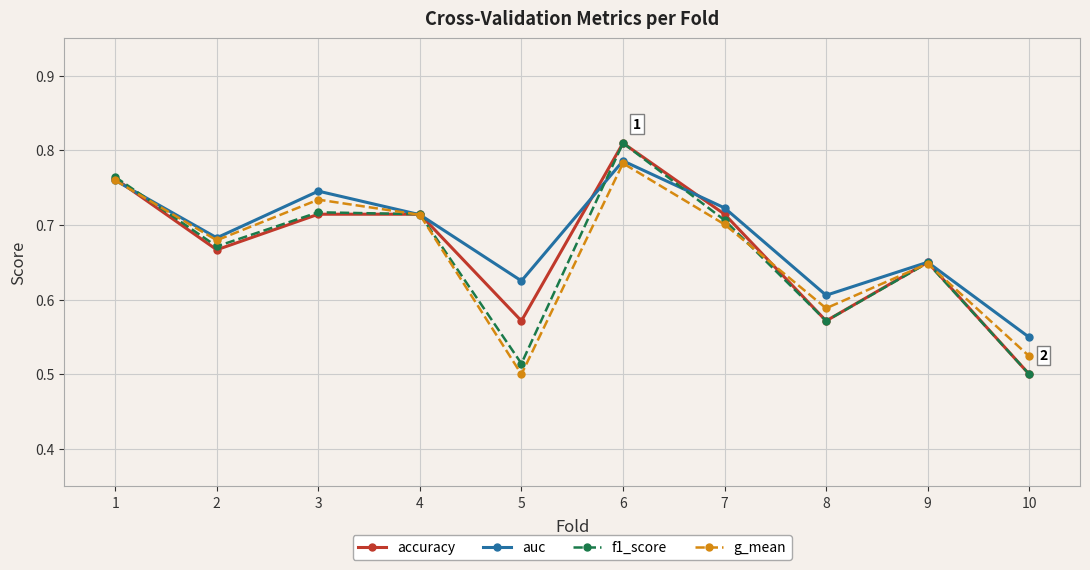

Is it true that f1_score equals 0.6 at 8?

True